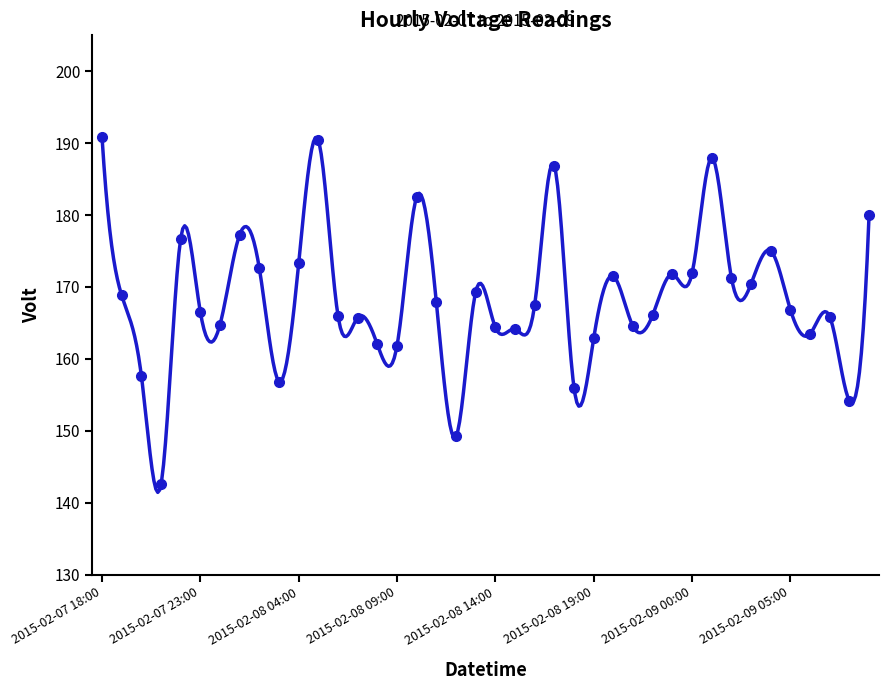

Reading left to right, extract all data points from this chart.

190.9	168.8	157.7	142.6	176.7	166.5	164.8	177.3	172.6	156.8	173.3	190.4	166.0	165.8	162.0	161.8	182.5	167.8	149.2	169.3	164.4	164.1	167.6	186.8	156.0	162.9	171.5	164.5	166.1	171.8	171.9	188.0	171.3	170.4	175.0	166.9	163.5	165.9	154.2	180.0